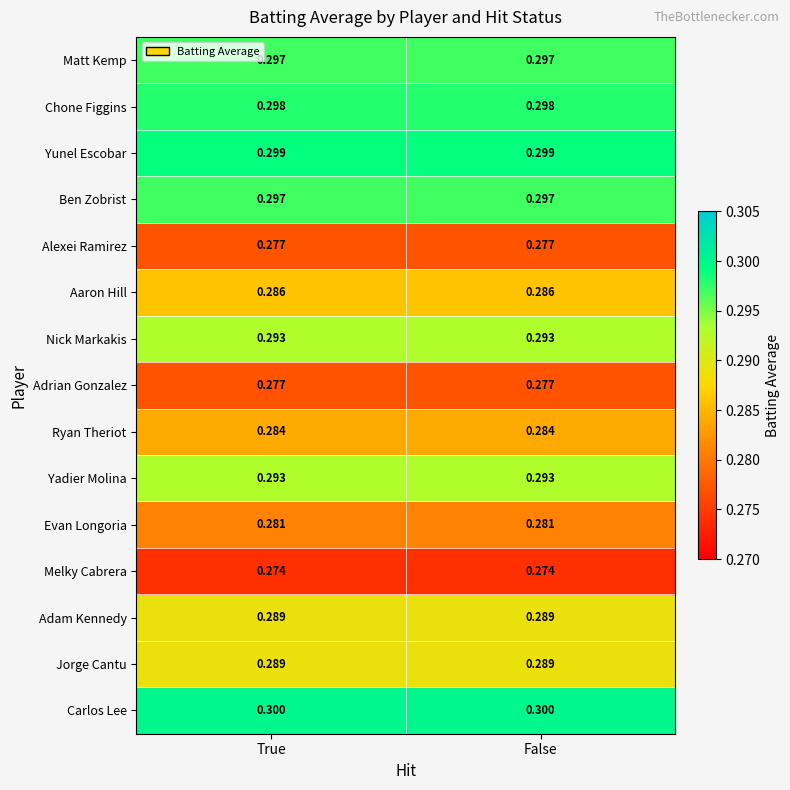

Which series has the largest total across all categories?

Carlos Lee